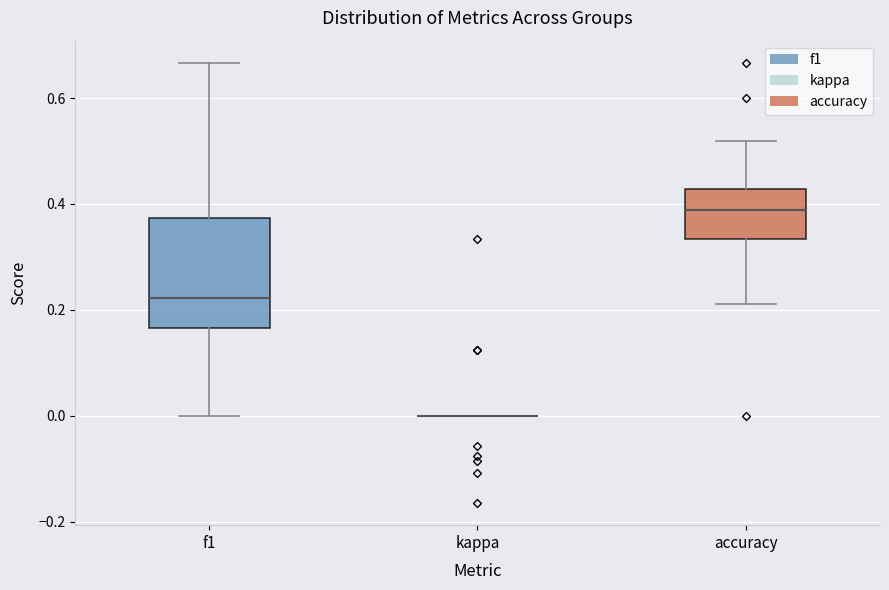

Reading left to right, read every box against the y-axis: the position of its median line, the range the box covers, and the ends of its whiskers. The values are not printed on the chart, so give them approximately, as read against the axis.

f1: median 0.22, box 0.16 to 0.38, whiskers 0.00 to 0.66
kappa: box collapsed to a line at 0.00, whiskers 0.00 to 0.00
accuracy: median 0.38, box 0.34 to 0.42, whiskers 0.22 to 0.52